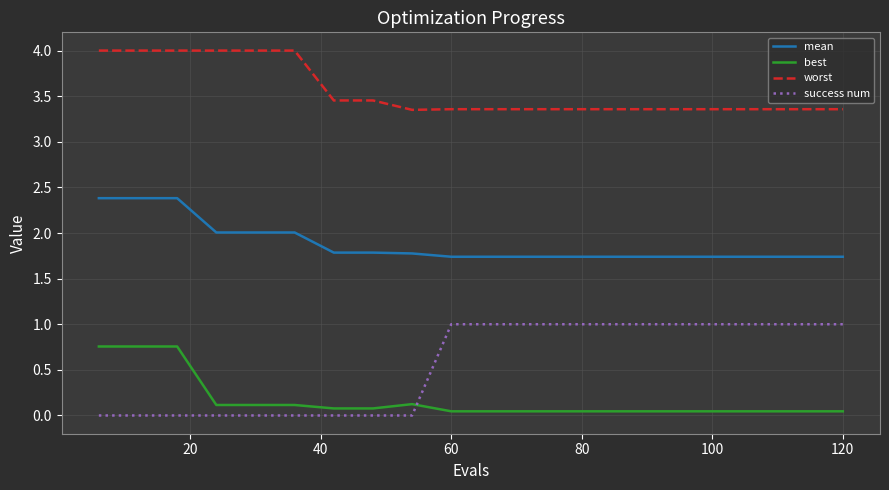

What is the highest value of the best series?

0.8